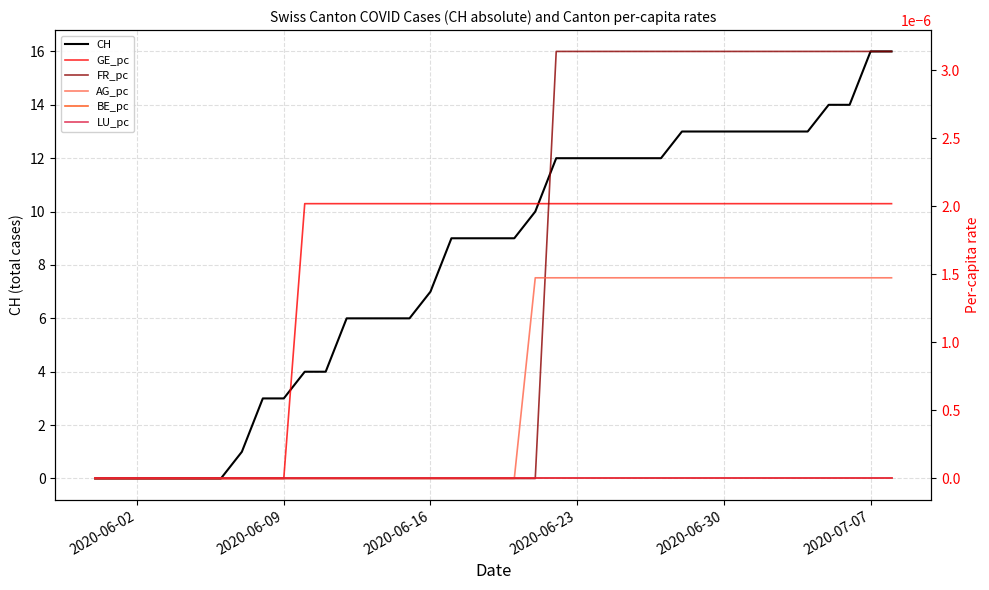

What is the difference between the maximum and minimum values in the CH series?

16